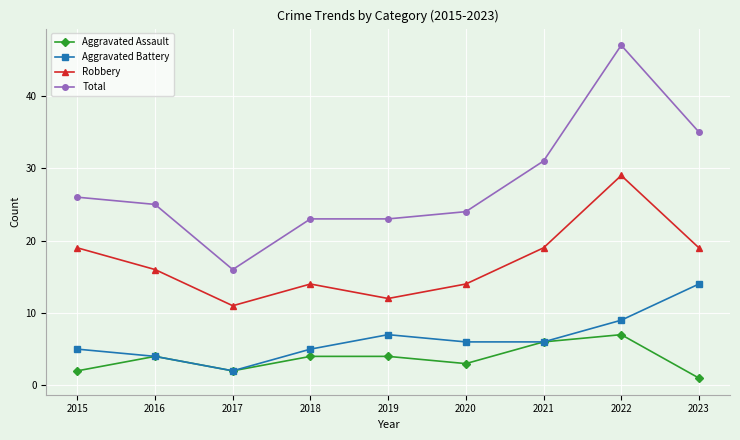

Is the value of Robbery at 2021 greater than the value of Aggravated Battery at 2017?

Yes